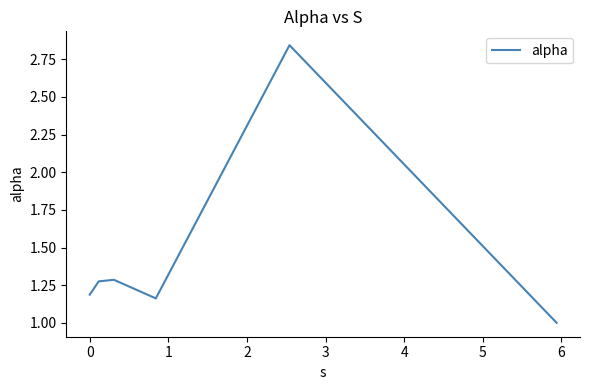

True or false: the data has more than 1 interior local peaks.

True